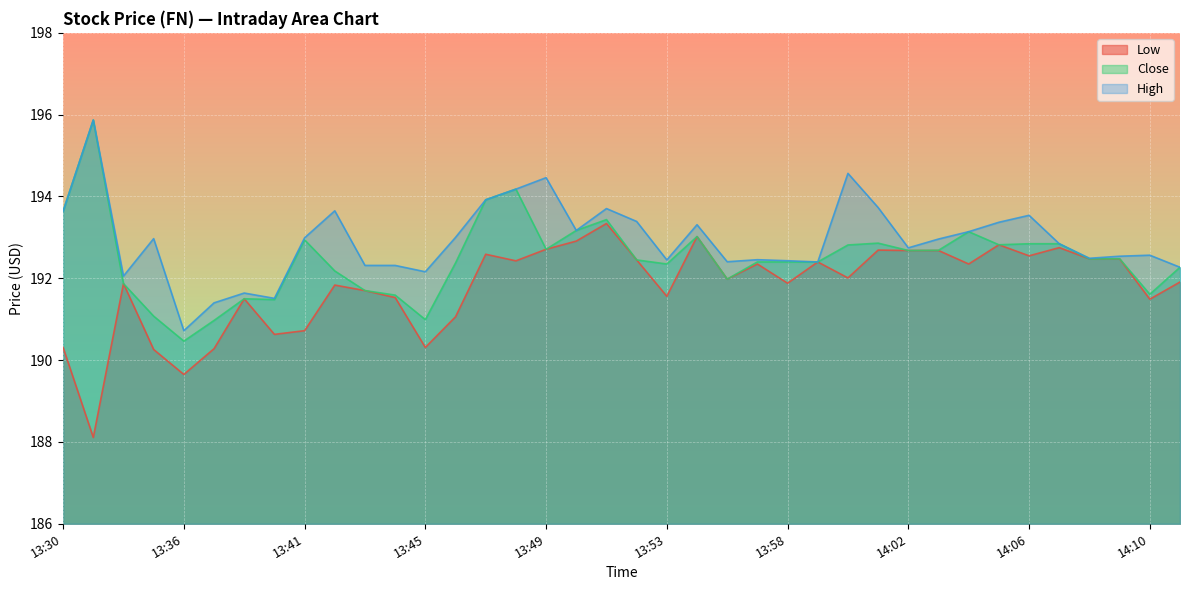

At which category is the sum across all series the highest?

13:48